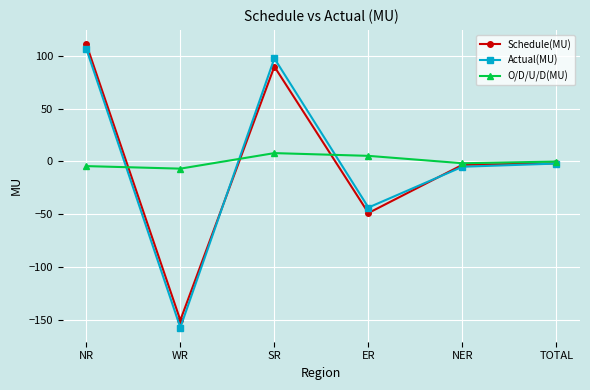

The Actual(MU) series shows -43.7 at ER. True or false?

True